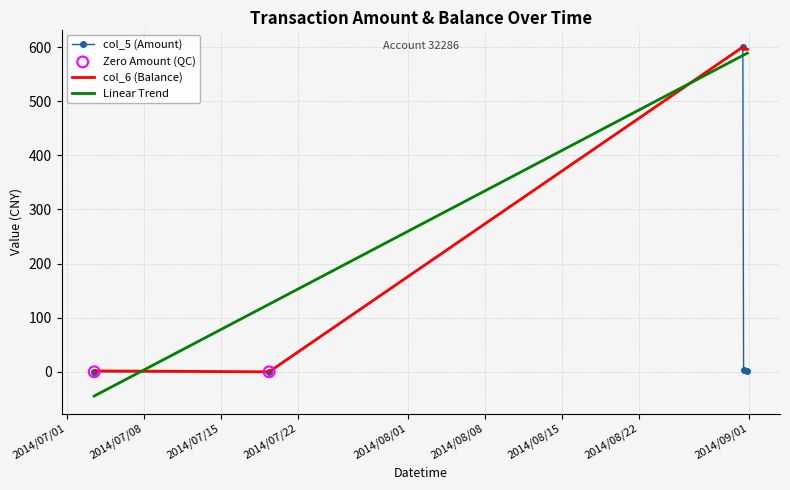

At which category is the sum across all series the highest?

2014/08/31 10:22:28